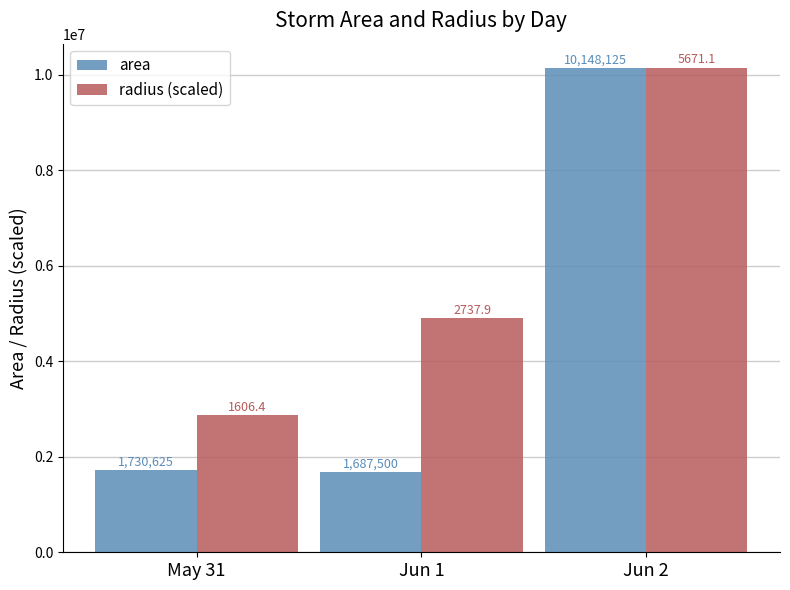

What are all the series names shown in the legend?

area, radius (scaled)